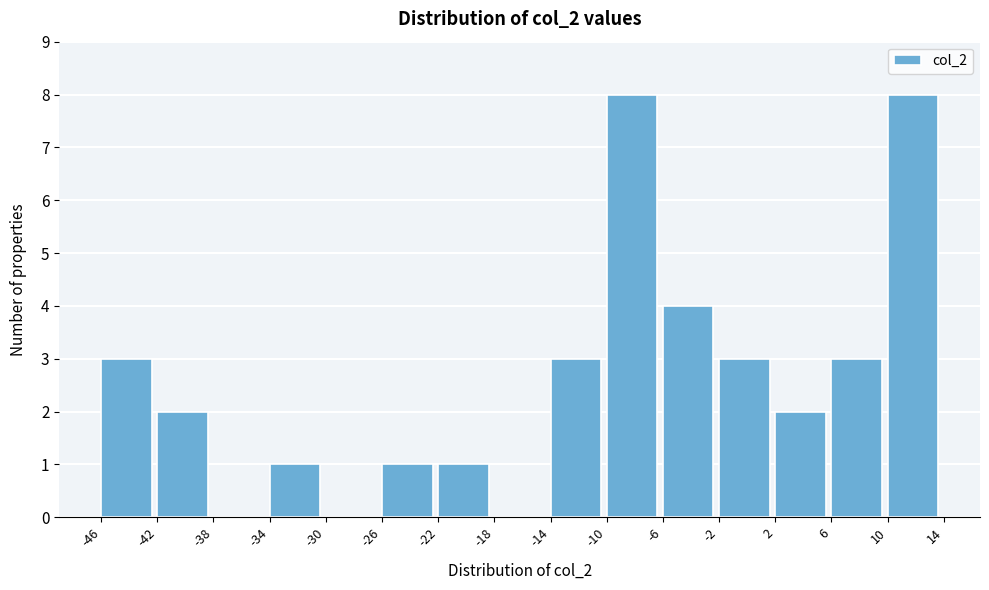

What is the height of the bar covering 2 to 6 on the x-axis? The values are not printed on the chart, so give them approximately, as read against the axis.

2